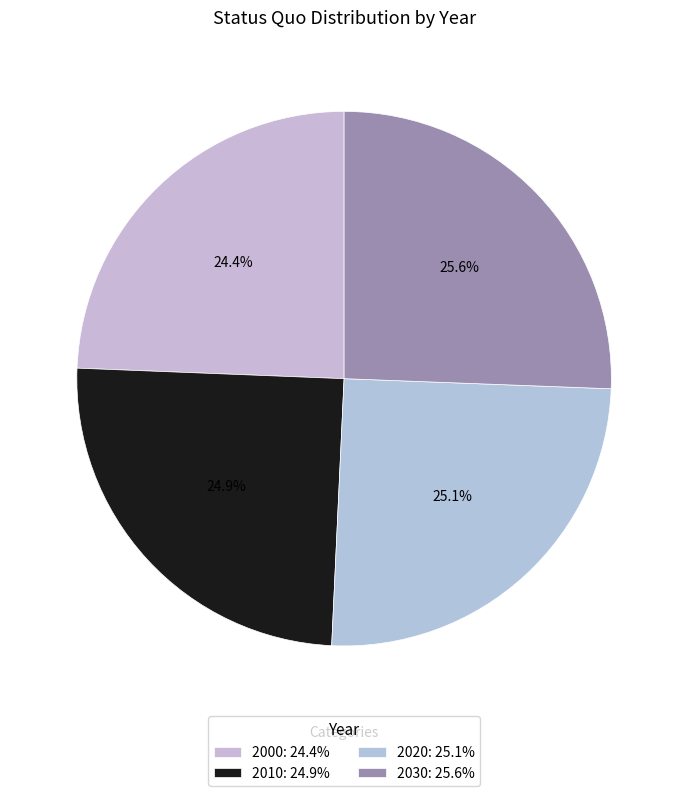

To the nearest percent, what portion does 2030 represent?

26%